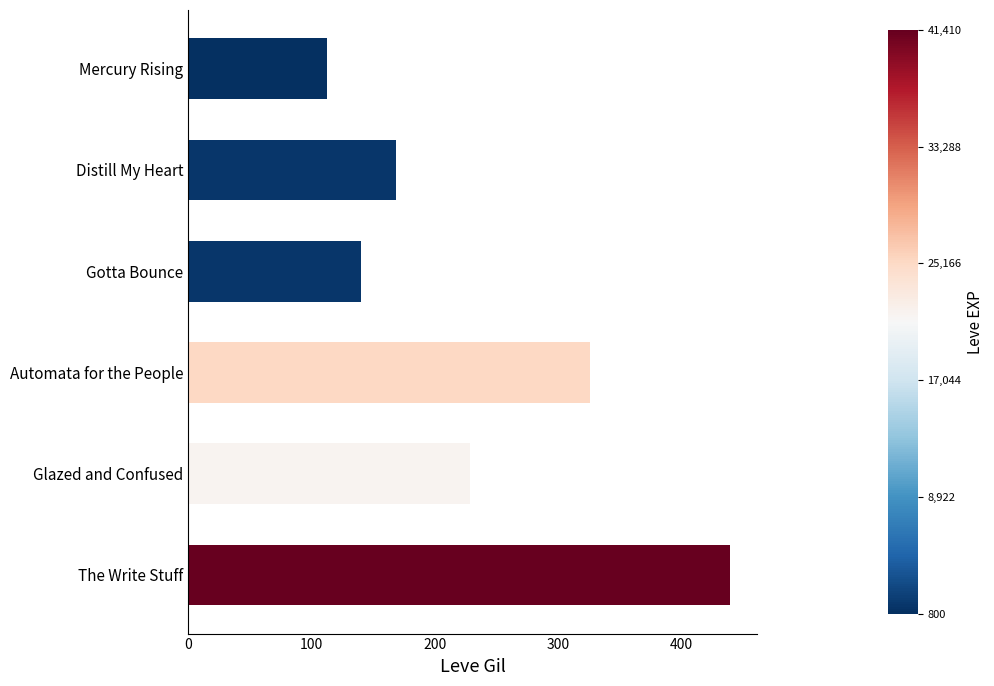

Reading top to bottom, list all the values displayed in this chart.

113	169	140	326	229	440